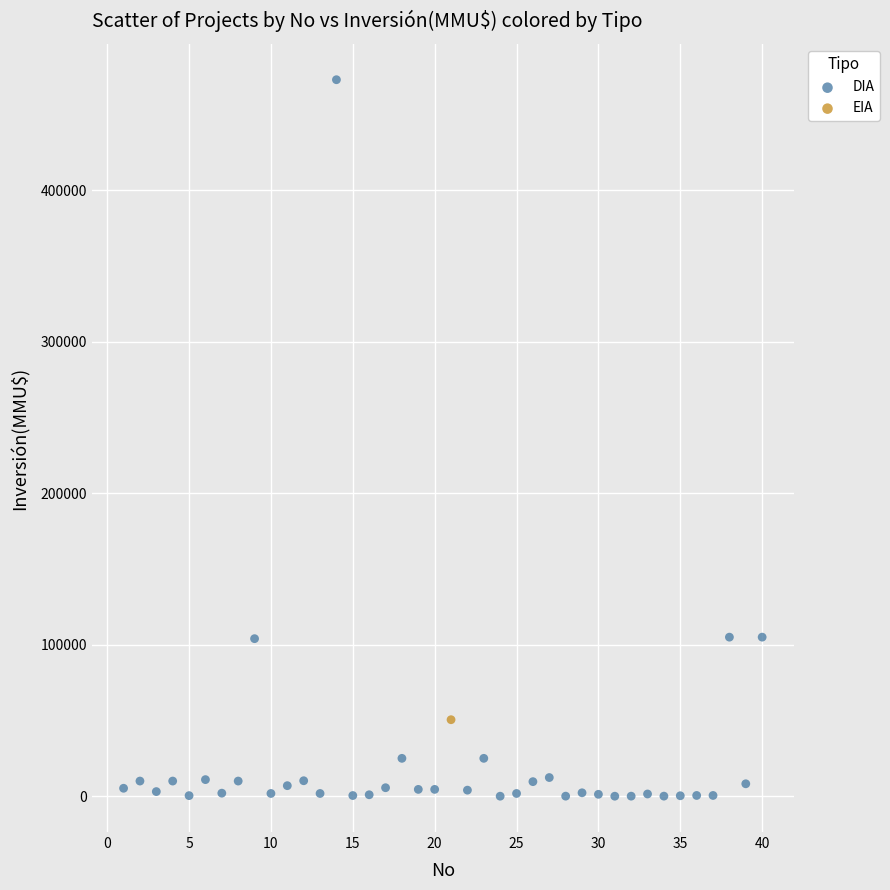

What are all the series names shown in the legend?

DIA, EIA